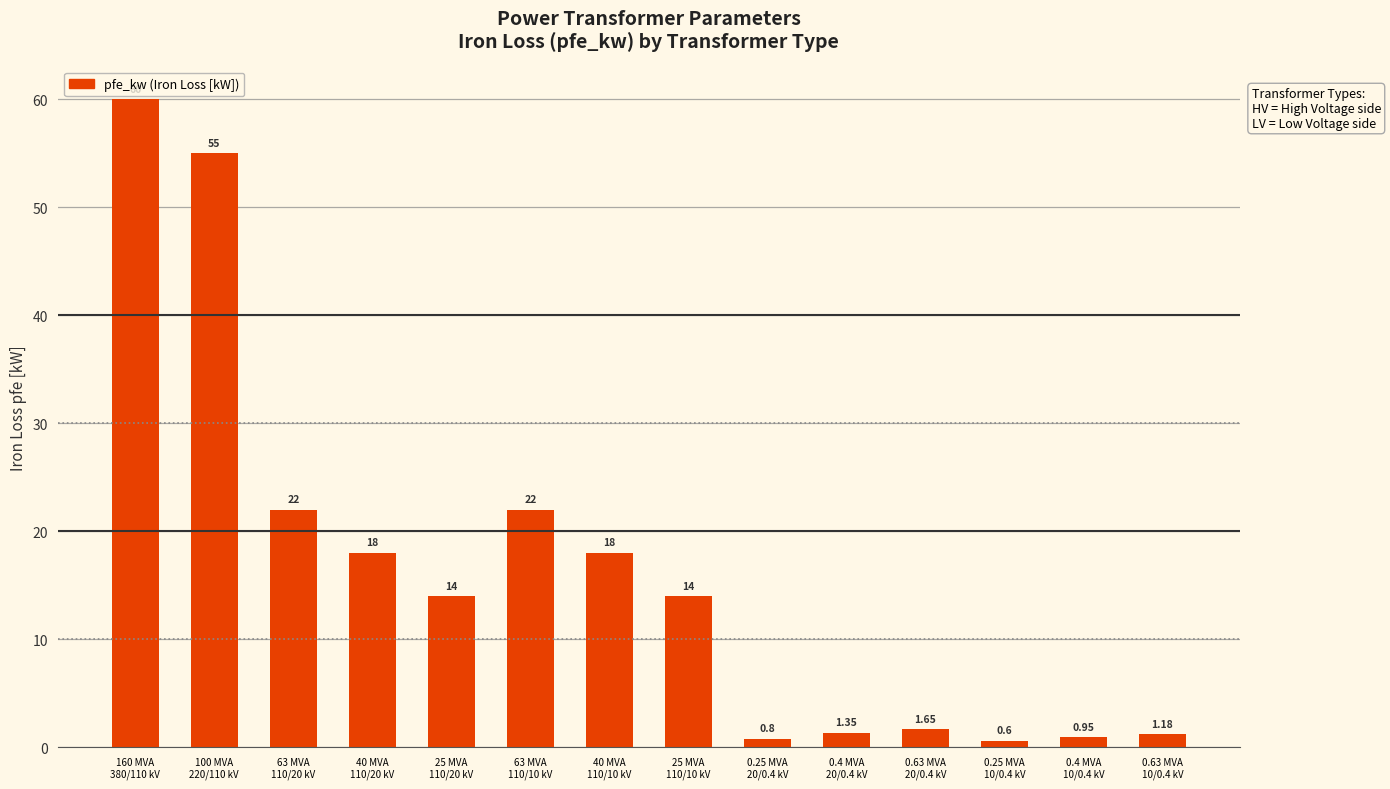

True or false: the data shows 0.6 at 0.25 MVA
10/0.4 kV.

True